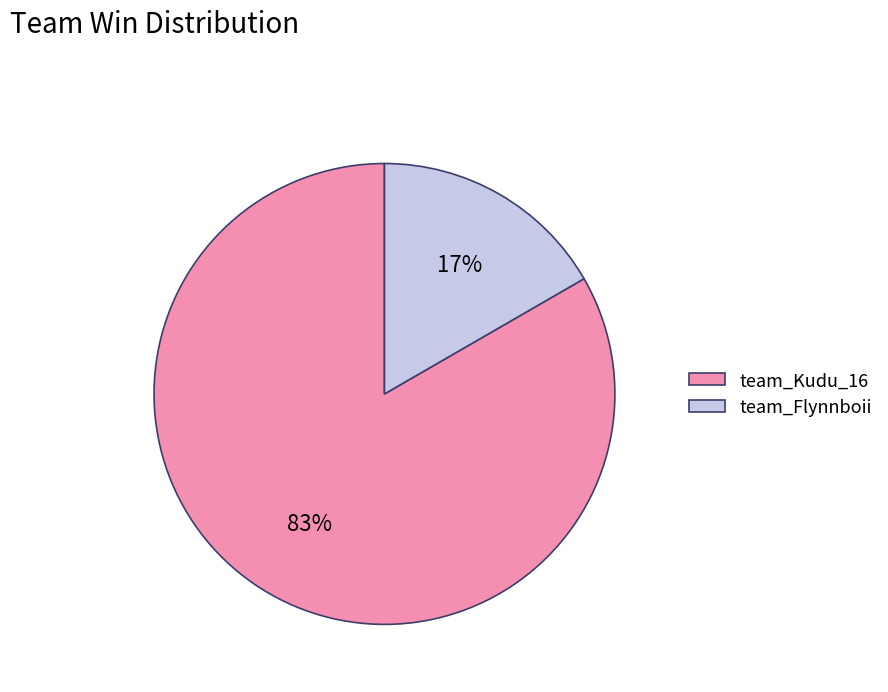

Between team_Kudu_16 and team_Flynnboii, which is larger?

team_Kudu_16